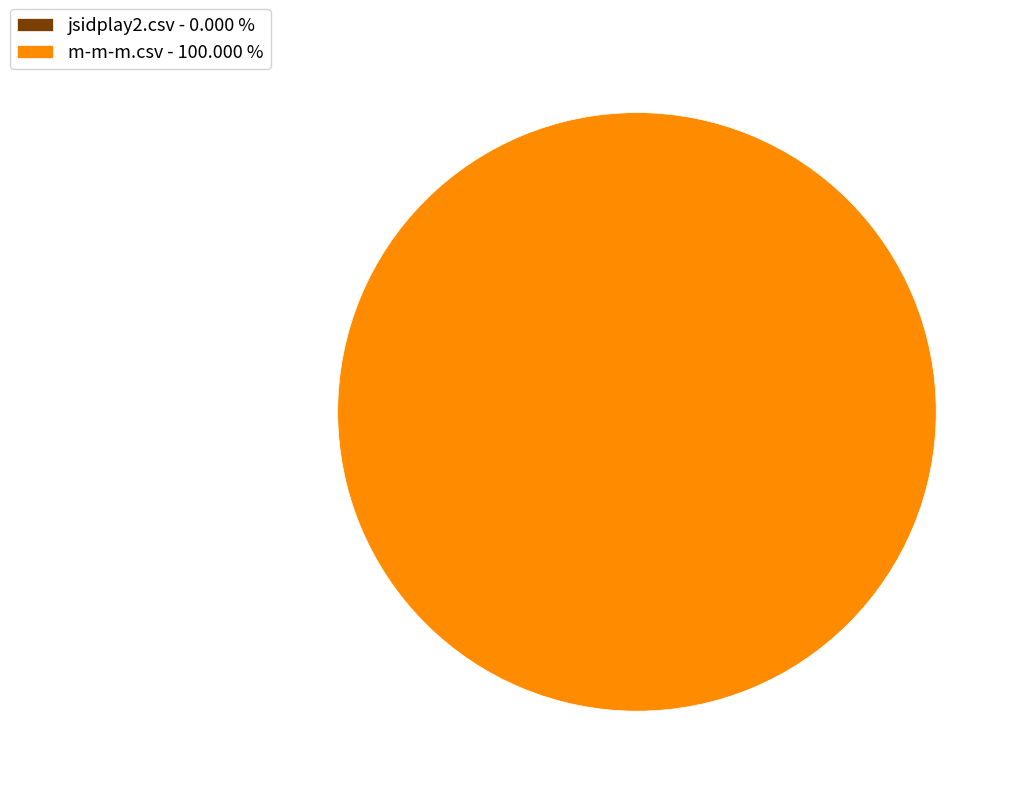

What is the total percentage of m-m-m.csv and jsidplay2.csv?

100.0%